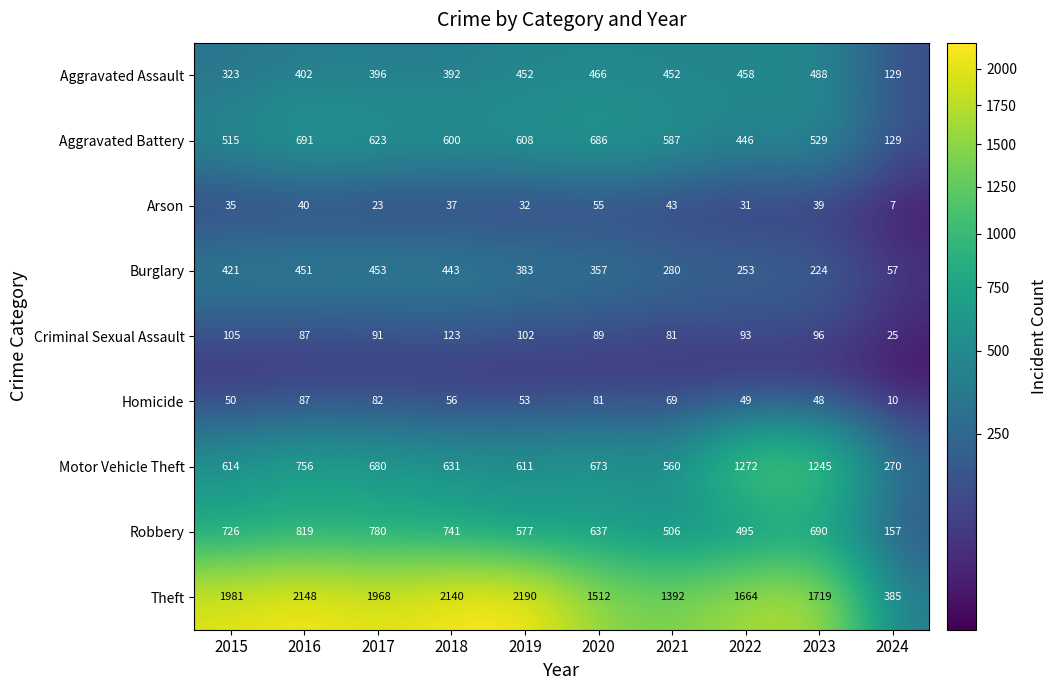

What is the difference between the highest and lowest values at 2024?

378